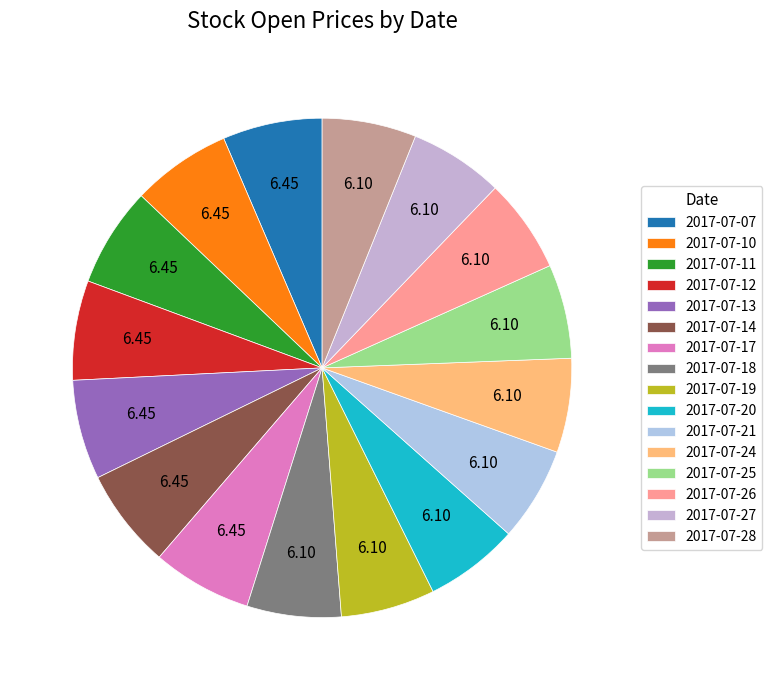

Which slice is the smallest?

2017-07-18